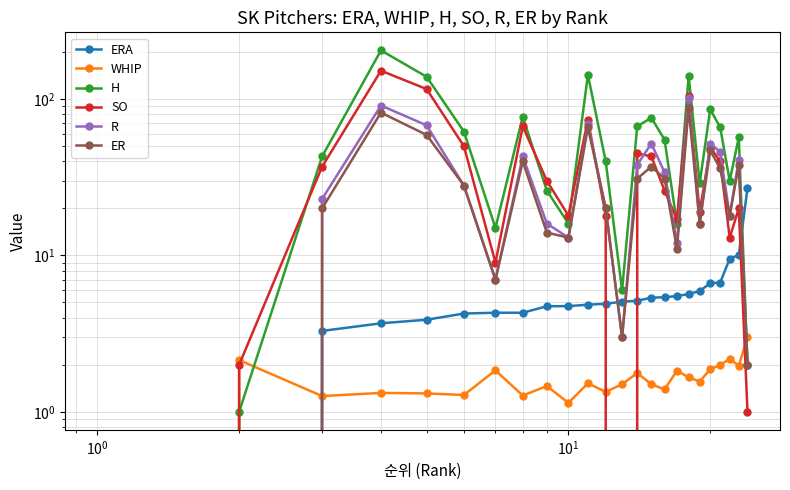

Is the value of SO at 10 greater than the value of WHIP at 7?

Yes